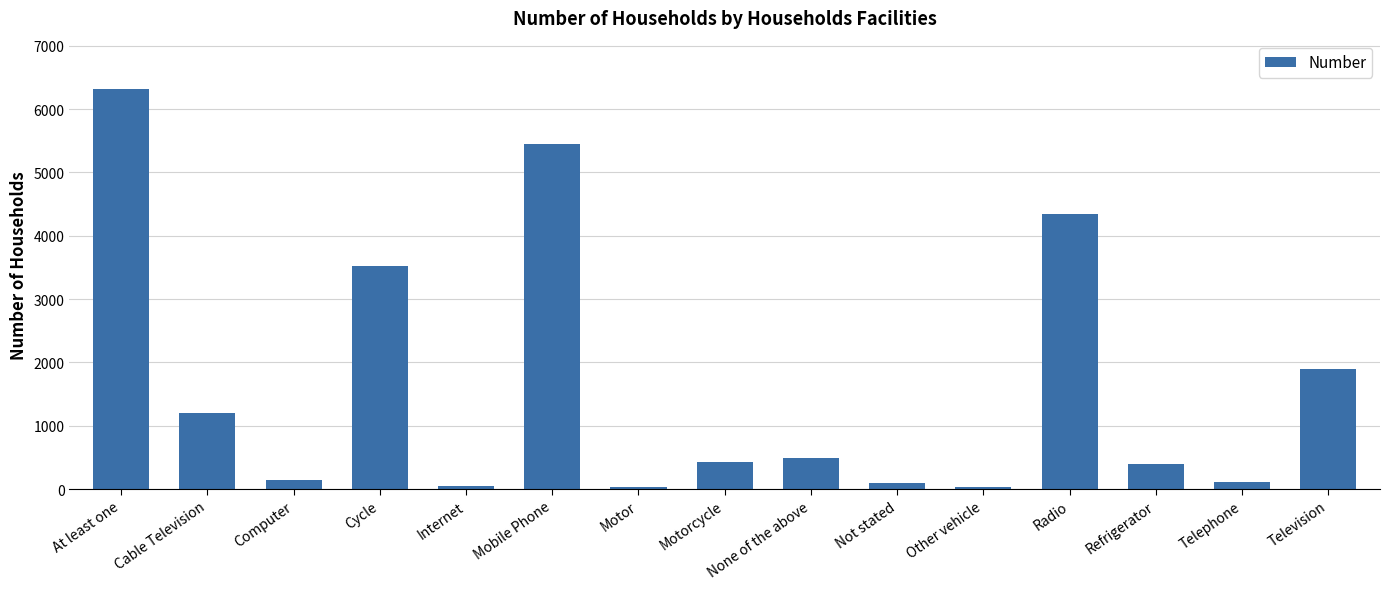

What value does the data have at Not stated?

101